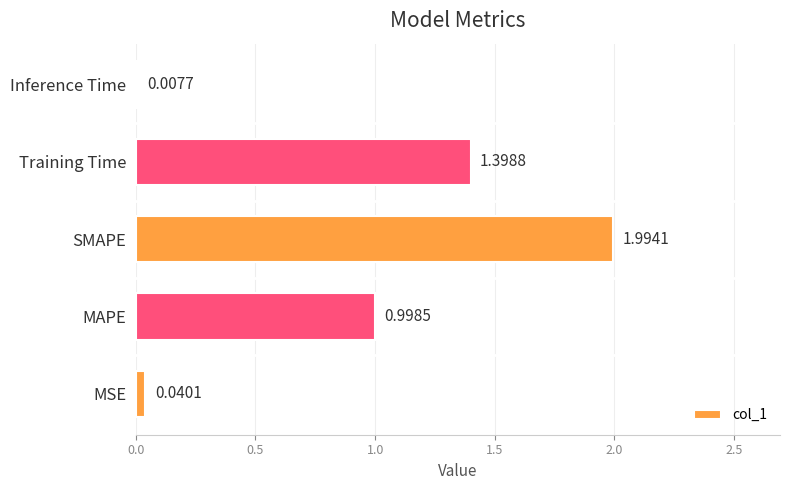

What is the average value?

0.9